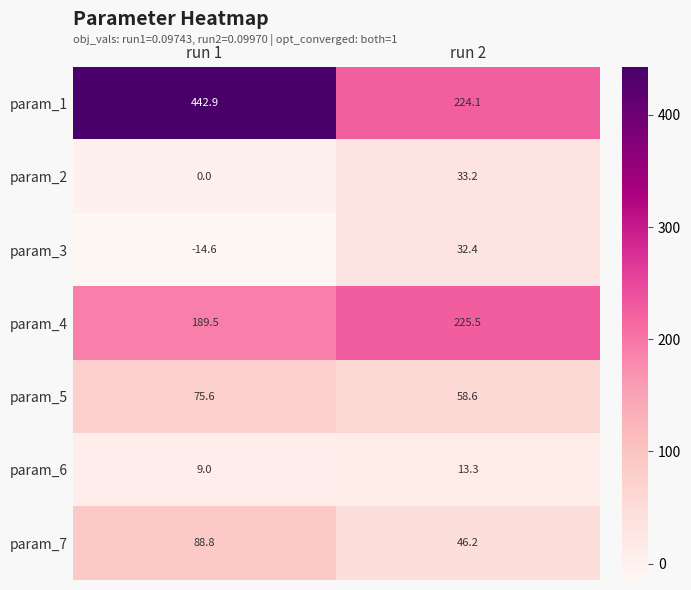

What is the difference between the param_3 values at run 2 and run 1?

47.0